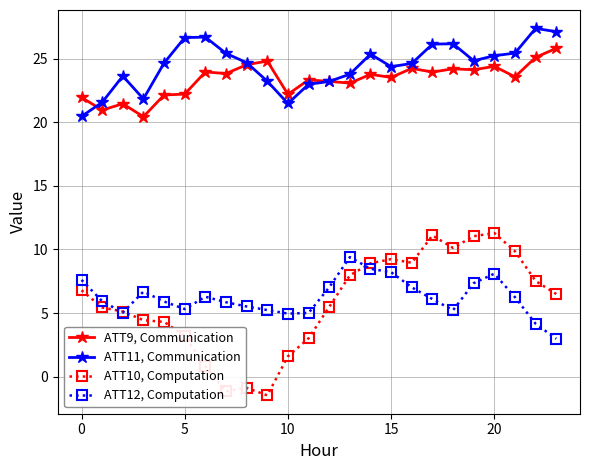

True or false: ATT10, Computation has more than 1 interior local peaks.

True